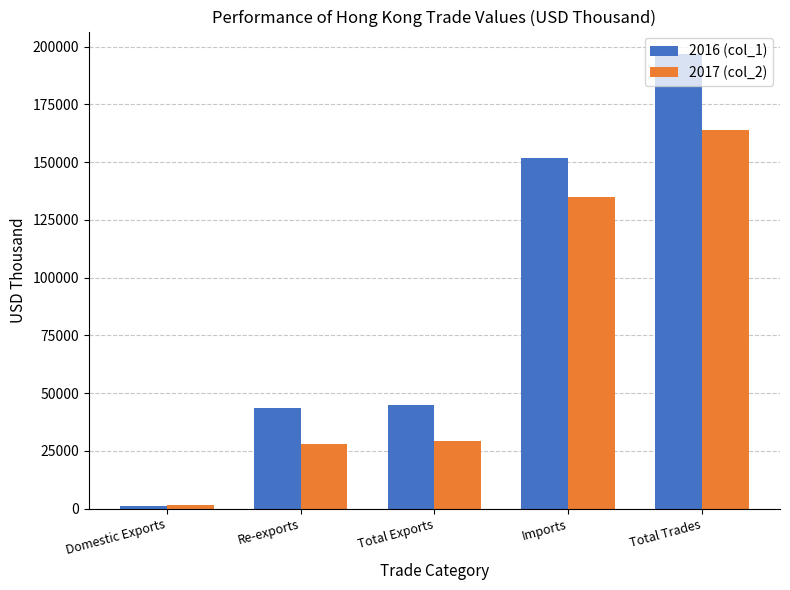

Reading left to right, what are all the values shown in this chart?

2016 (col_1): 1224.3	43609.1	44833.4	151846.1	196679.5
2017 (col_2): 1452.4	27838.3	29290.7	134809.9	164100.6